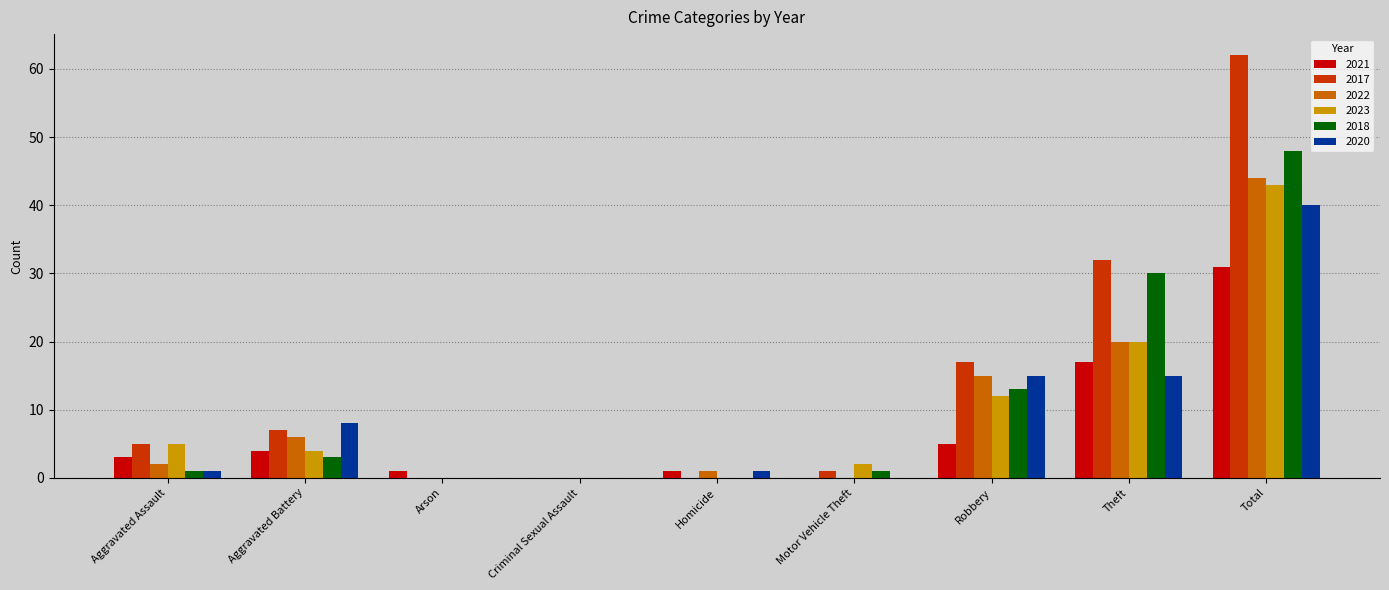

What is the maximum value shown in the chart?

62